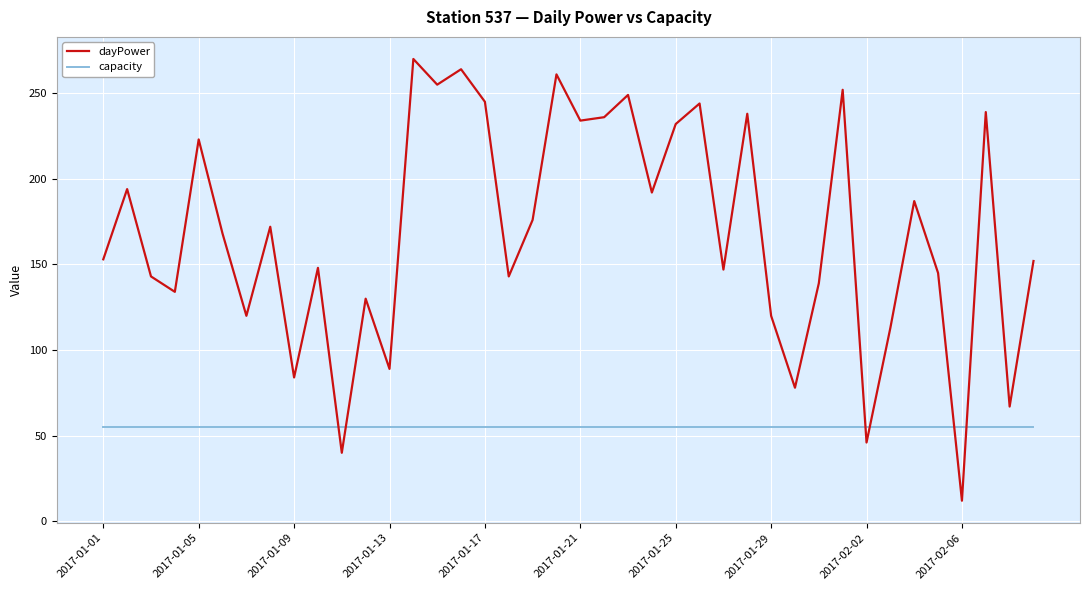

Which series has the widest spread of values?

dayPower